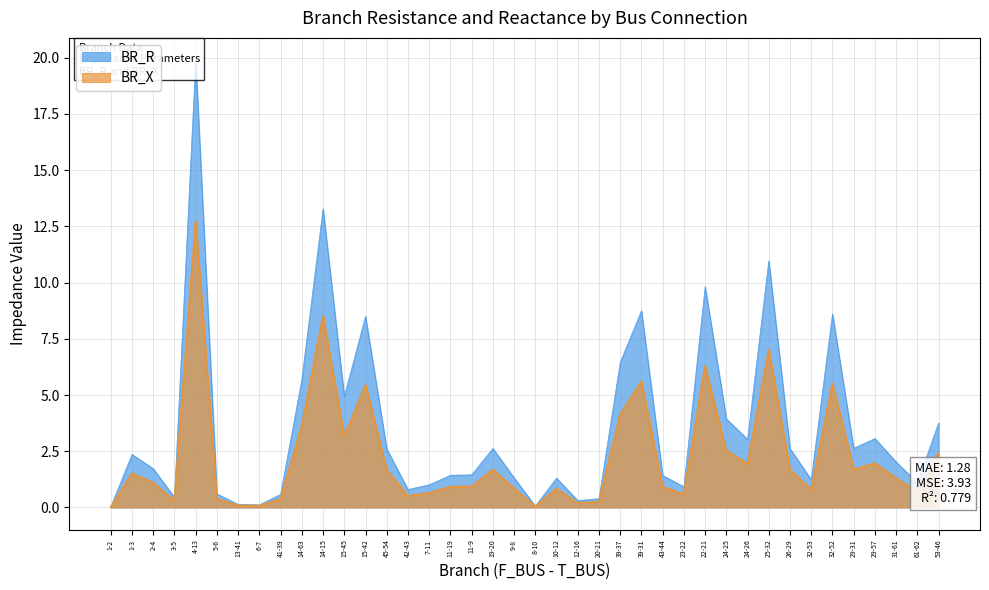

What is the difference between the maximum and second lowest values in the BR_R series?

19.8